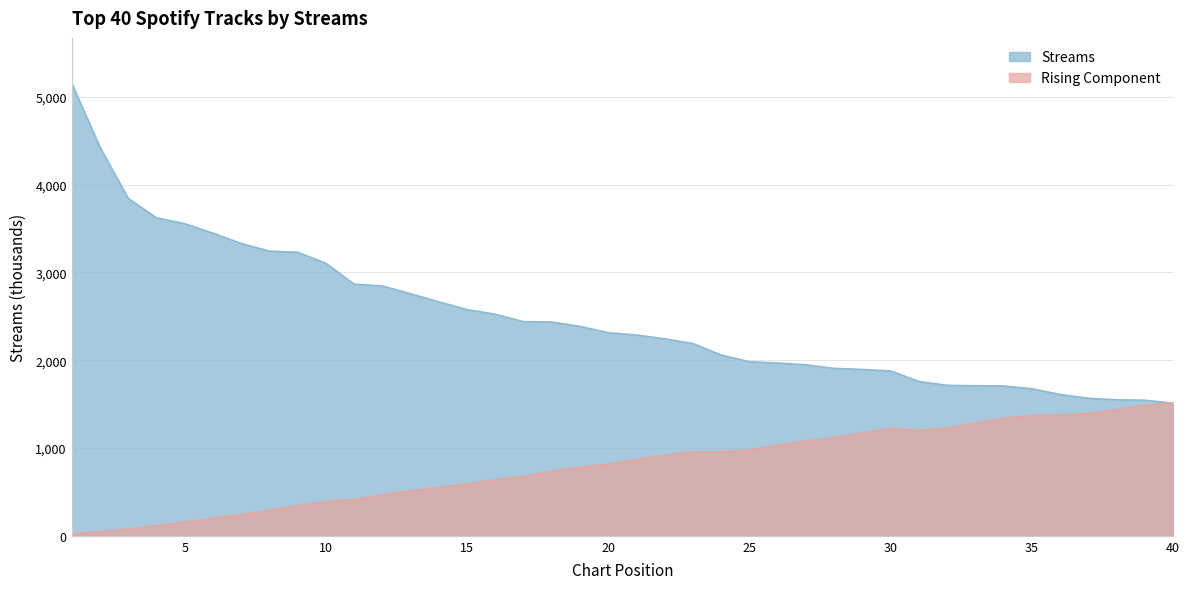

Which label corresponds to the smallest value in the chart?

40